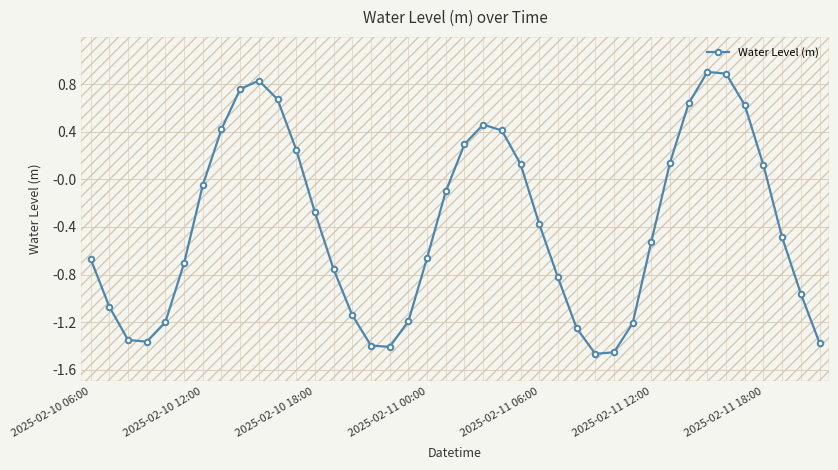

How many points are lower than both their immediate neighbors (excluding endpoints)?

3